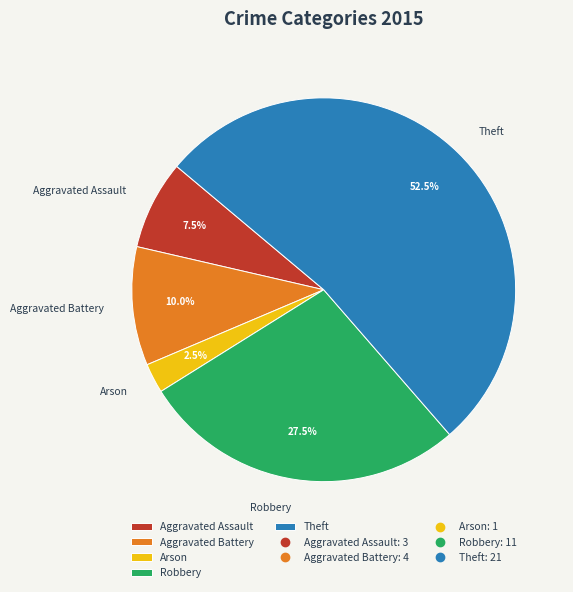

Which has a higher value, Aggravated Assault or Theft?

Theft